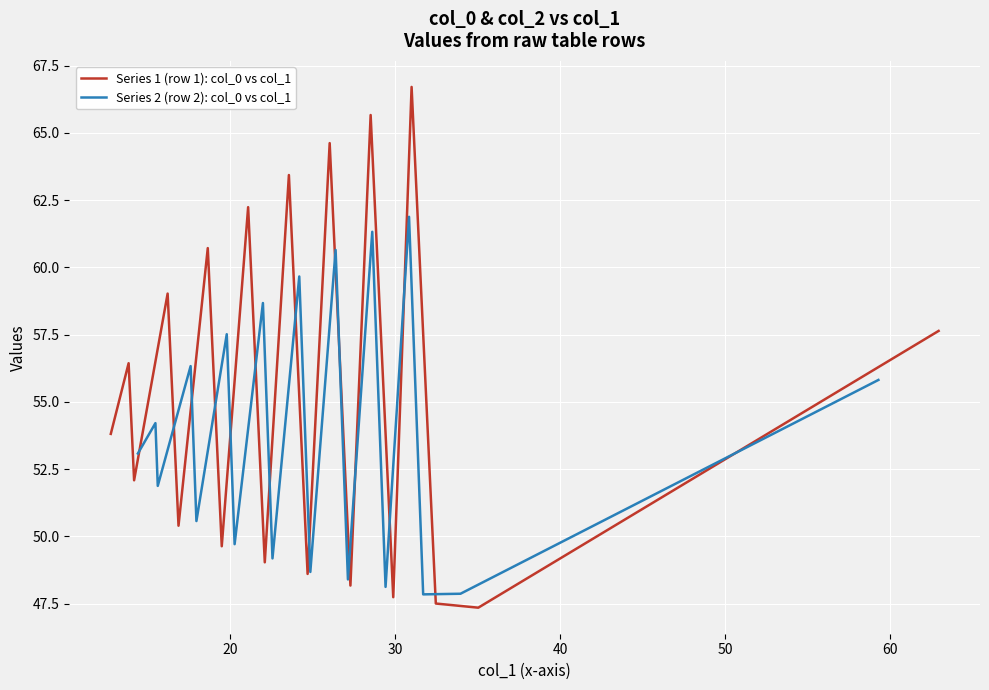

What are all the series names shown in the legend?

Series 1 (row 1): col_0 vs col_1, Series 2 (row 2): col_0 vs col_1